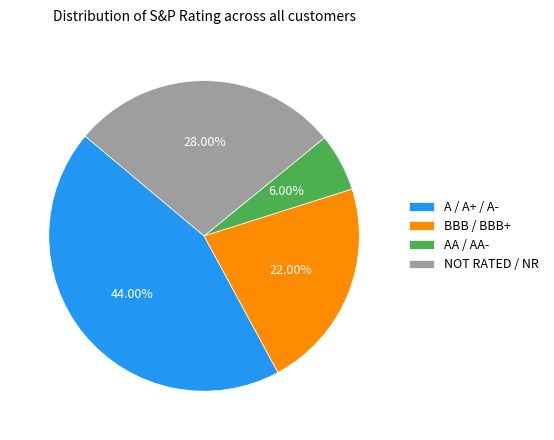

What is the ratio of the value at BBB / BBB+ to the value at A / A+ / A-?

0.5